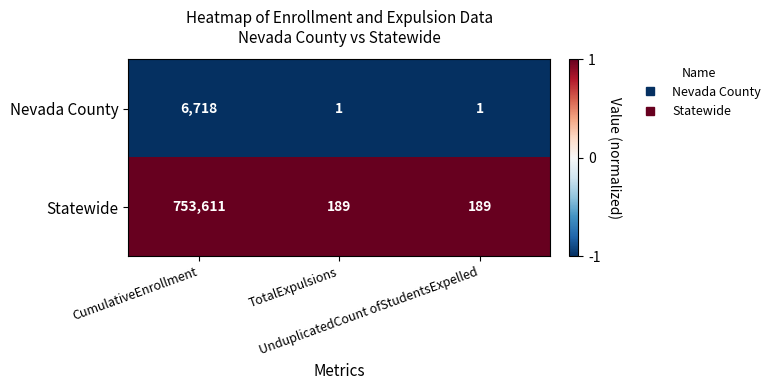

How many categories are shown in the chart?

3